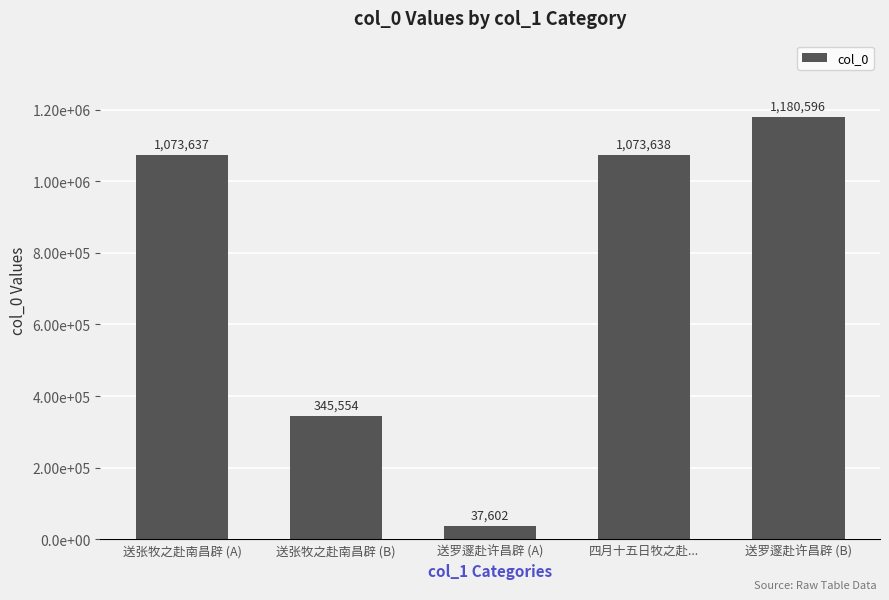

What value does the data have at 送罗邃赴许昌辟 (B), to the nearest 10?

1180600